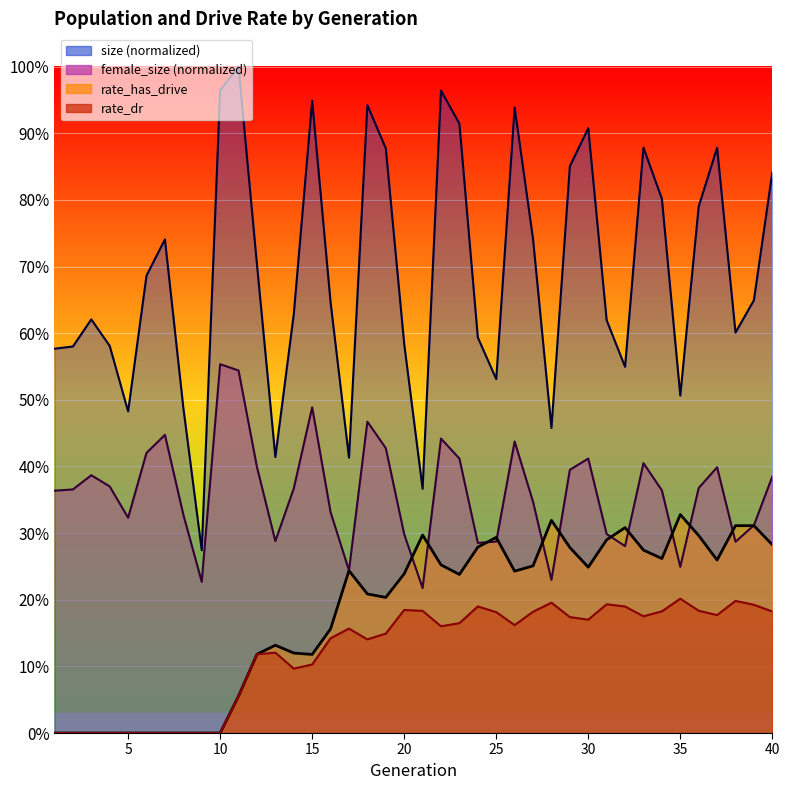

Is the value of rate_has_drive at 35 greater than the value of size at 12?

No